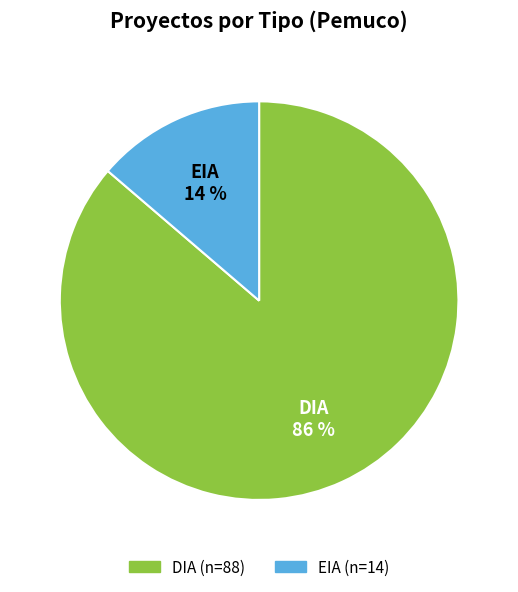

To the nearest percent, what portion does EIA represent?

14%